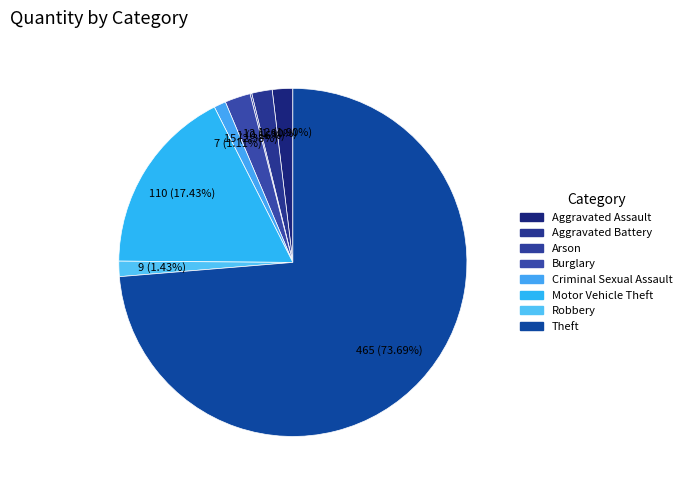

How many slices are in this pie chart?

8